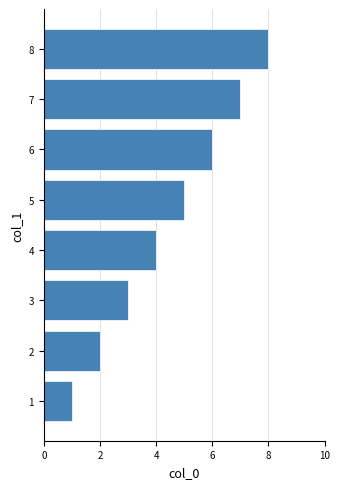

Which category has the highest value across all series?

8